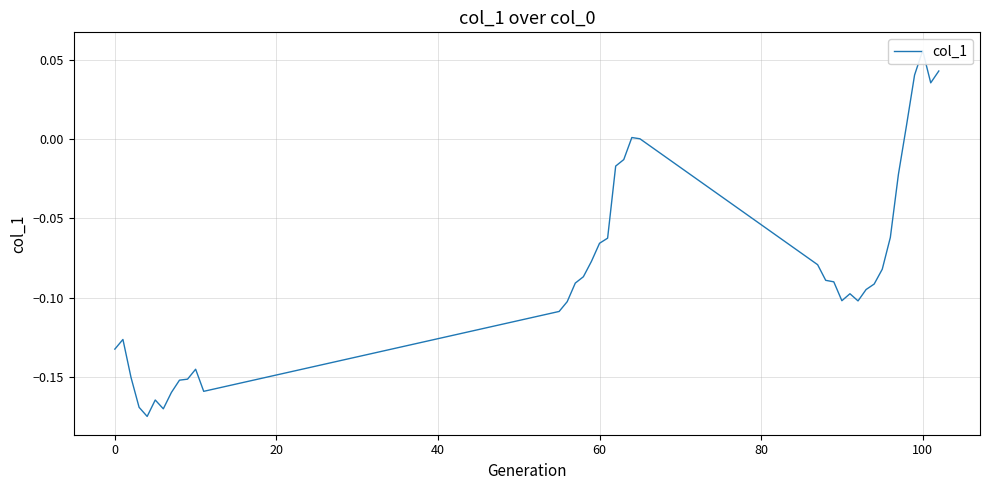

What is the greatest value displayed?

0.1